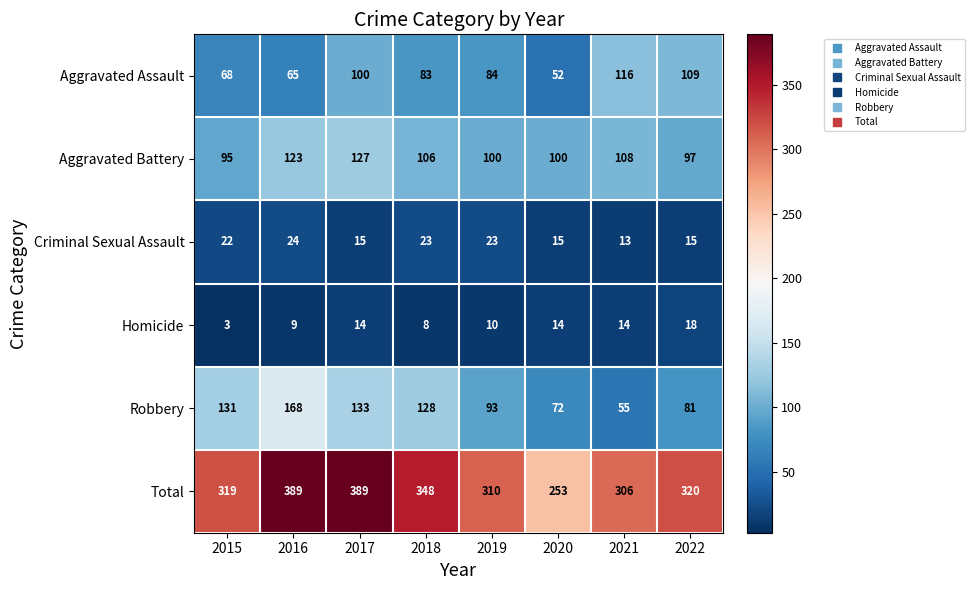

At which category does the chart reach its minimum across all series?

2015